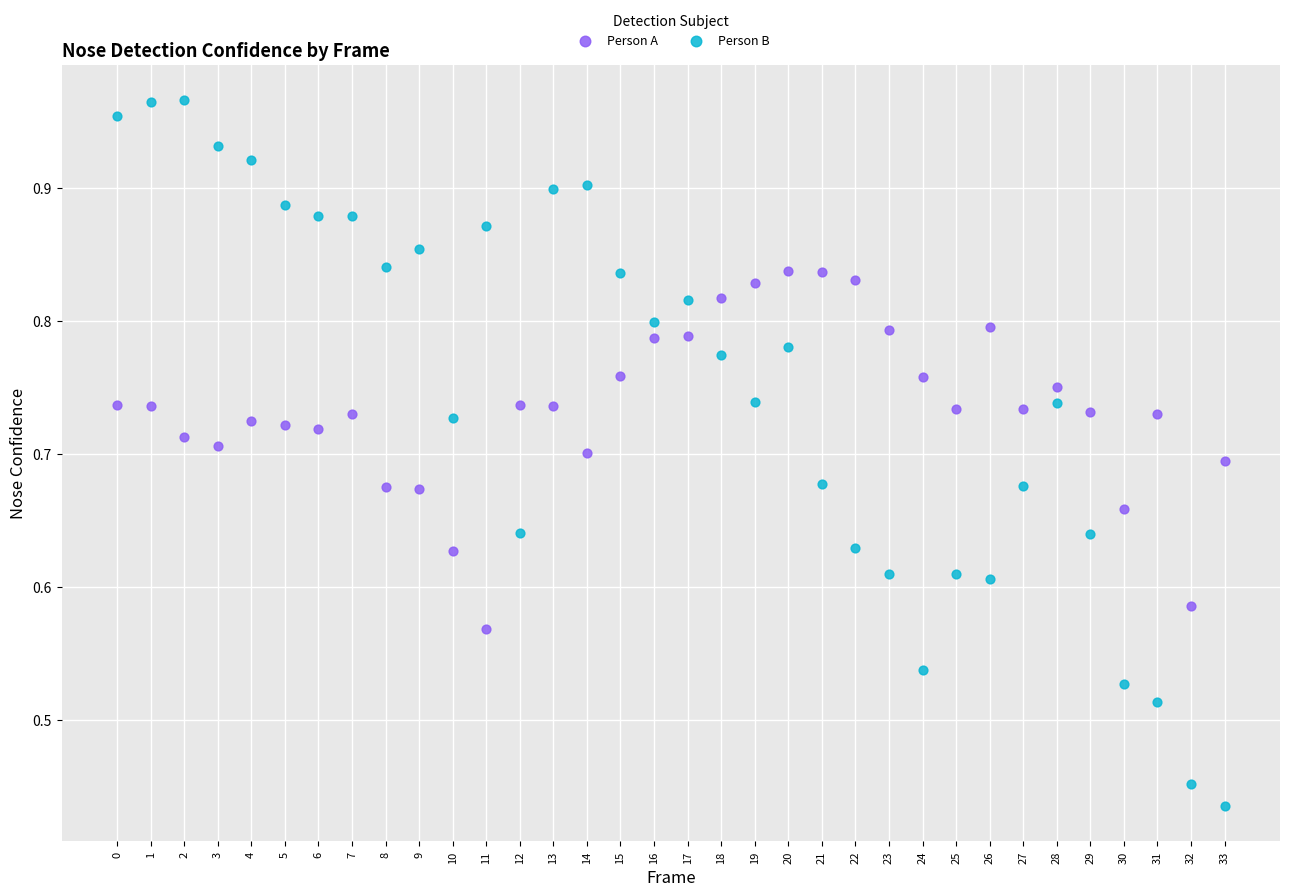

Which series reaches the minimum Y coordinate?

Person B